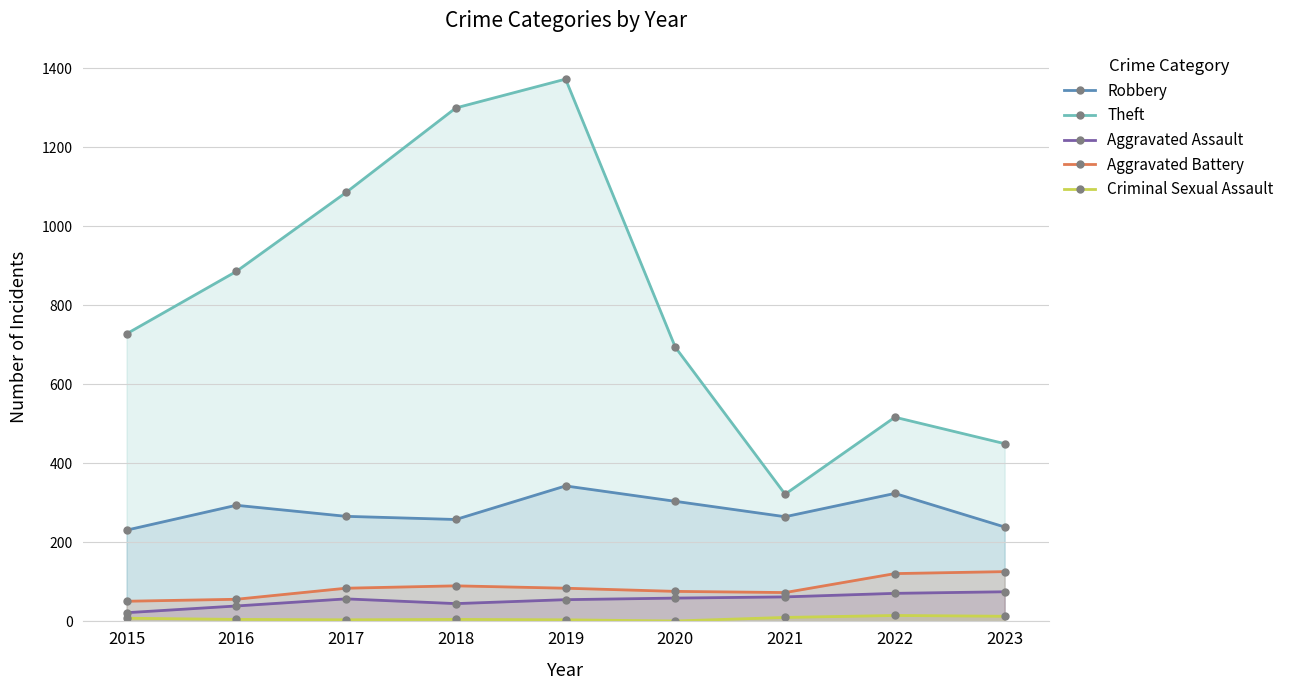

What is the minimum value shown in the chart?

1